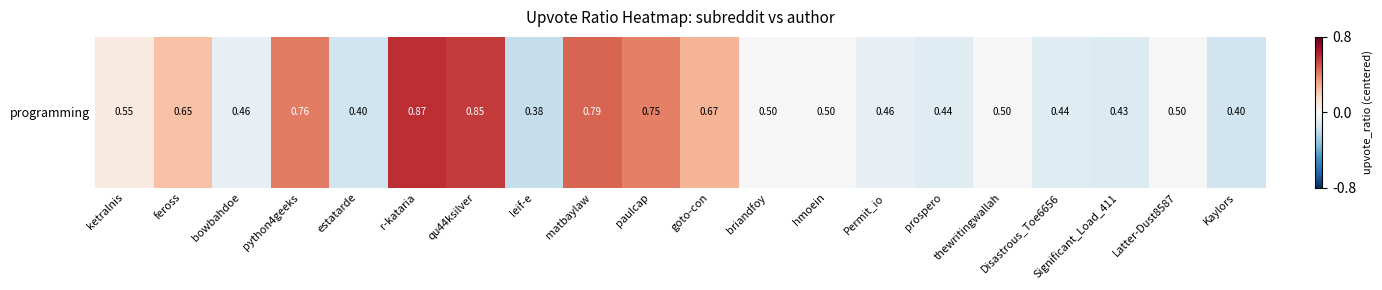

Reading right to left, extract all data points from this chart.

-0.2	0.0	-0.1	-0.1	0.0	-0.1	-0.1	0.0	0.0	0.3	0.4	0.5	-0.2	0.6	0.6	-0.2	0.4	-0.1	0.2	0.1